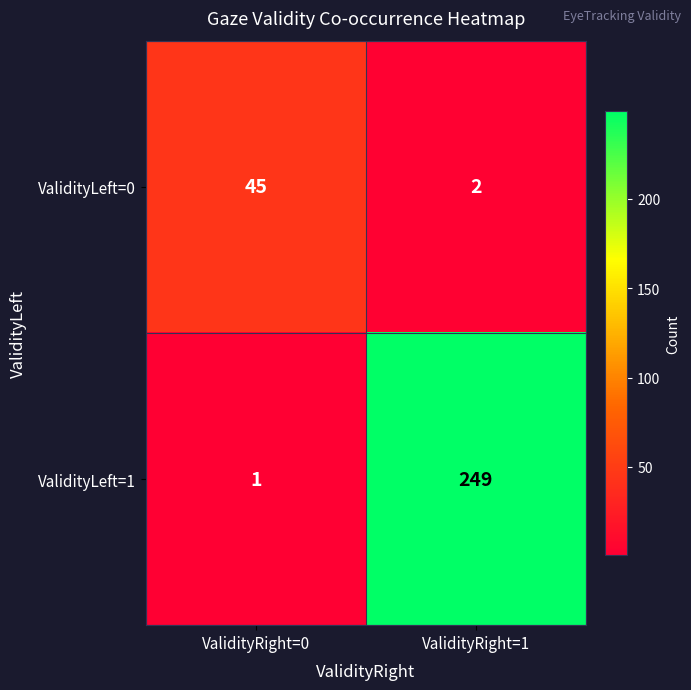

What is the total value across all series at ValidityRight=0?

46